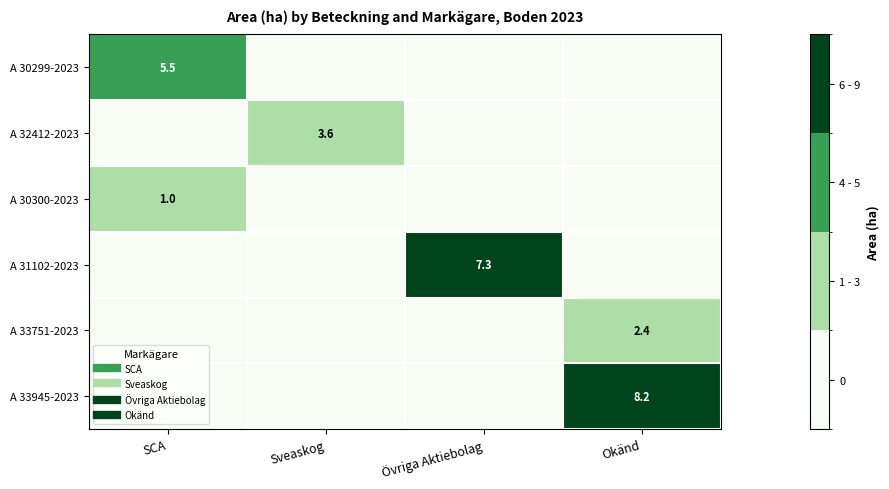

Rank the series by their maximum value, from lowest to highest.

A 30300-2023, A 33751-2023, A 32412-2023, A 30299-2023, A 31102-2023, A 33945-2023